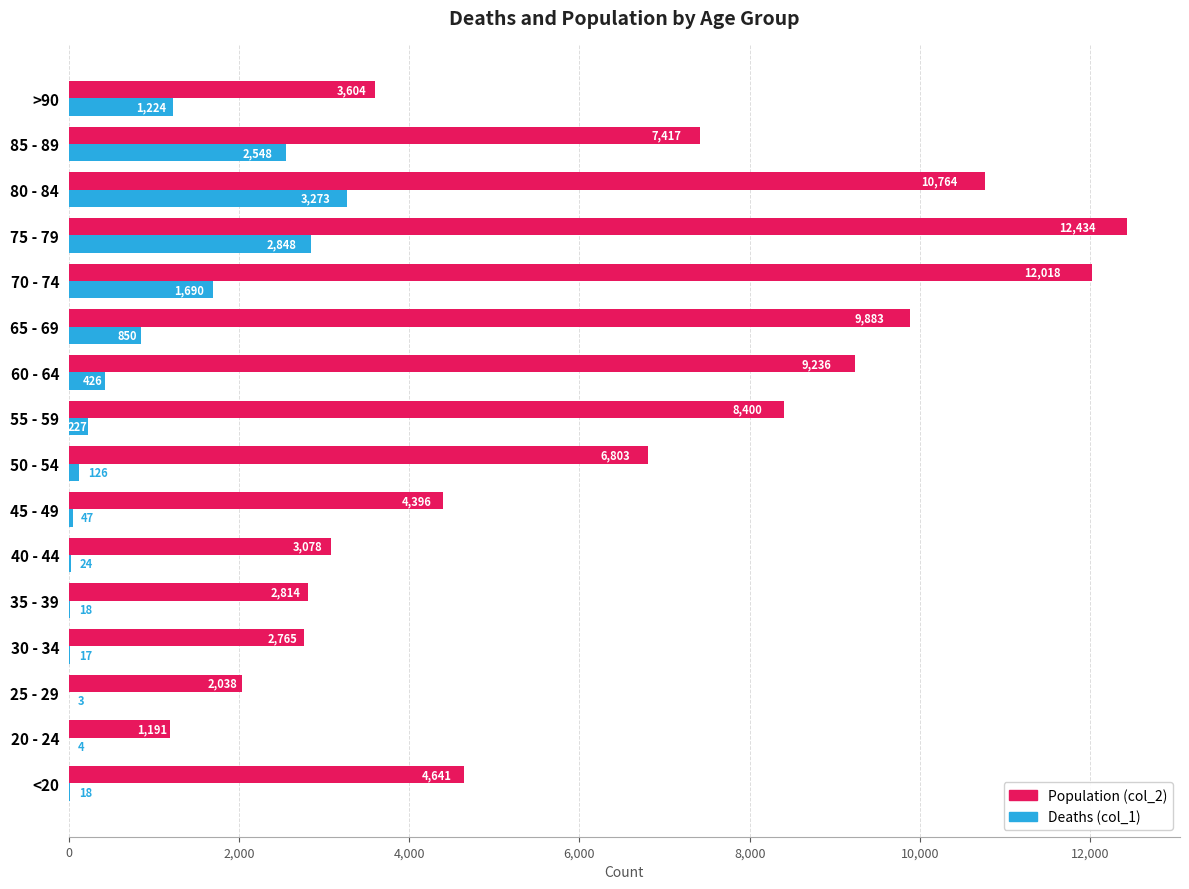

Count the number of data series in this chart.

2